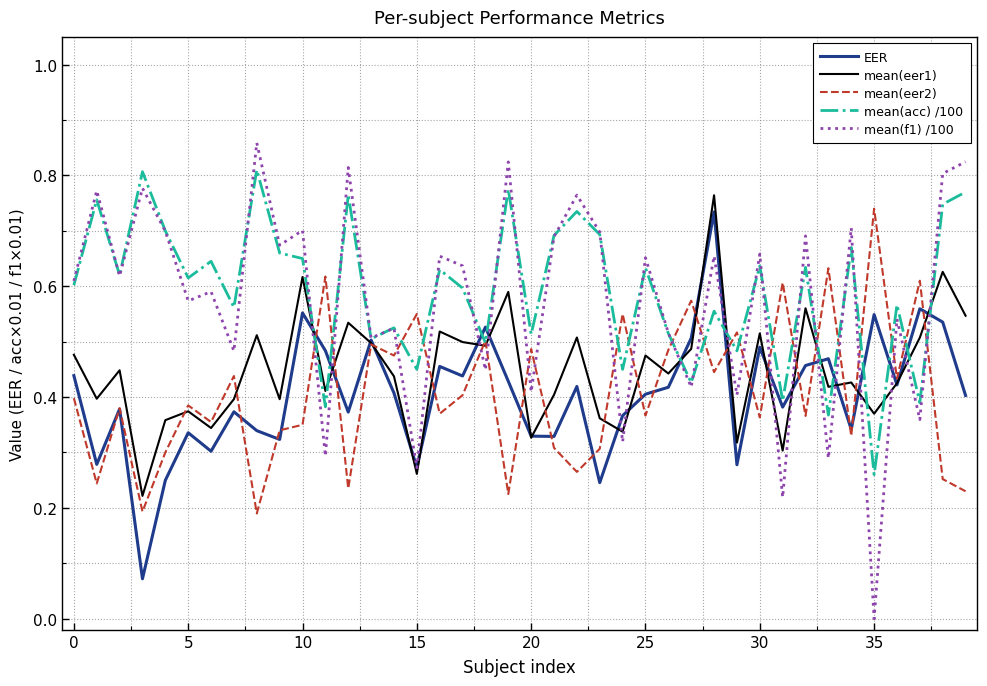

Which series has the widest spread of values?

mean(f1) /100